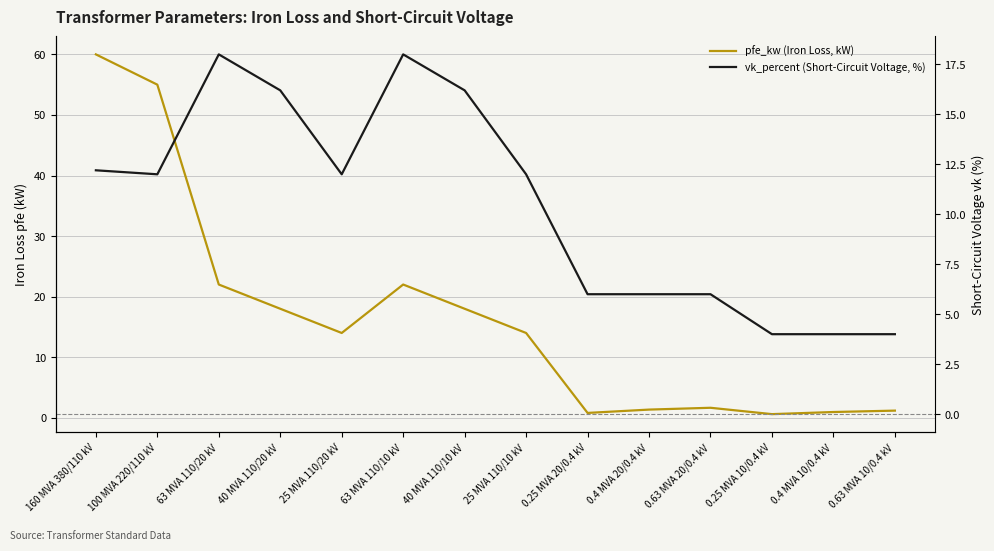

In vk_percent (Short-Circuit Voltage, %), how many points are higher than both neighbors (excluding endpoints)?

2